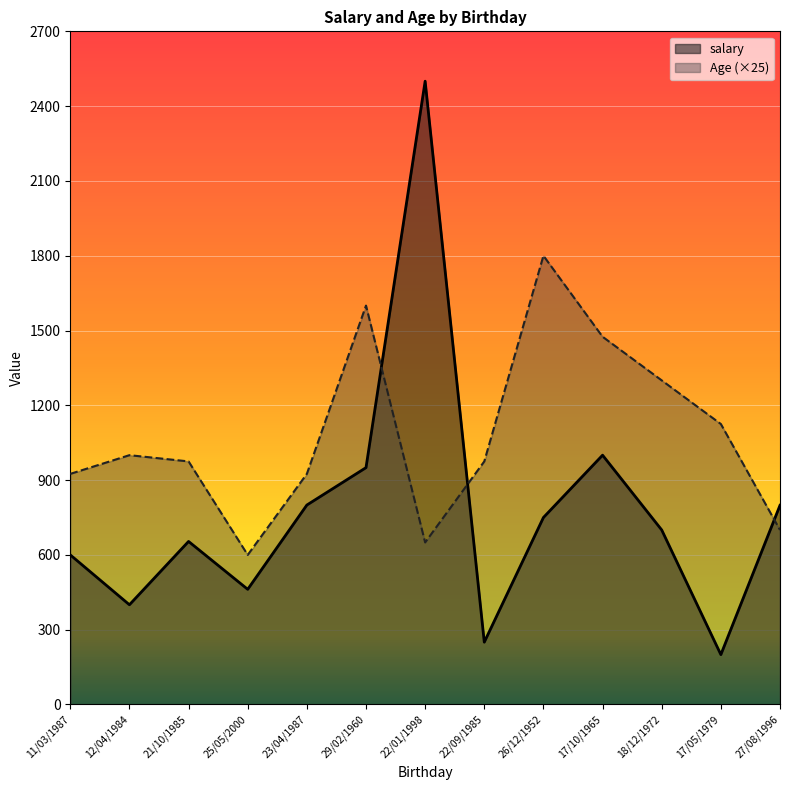

Reading left to right, extract all data points from this chart.

salary: 11/03/1987=600	12/04/1984=400	21/10/1985=654	25/05/2000=462	23/04/1987=800	29/02/1960=950	22/01/1998=2500	22/09/1985=250	26/12/1952=750	17/10/1965=1000	18/12/1972=700	17/05/1979=200	27/08/1996=799
Age: 11/03/1987=925	12/04/1984=1000	21/10/1985=975	25/05/2000=600	23/04/1987=925	29/02/1960=1600	22/01/1998=650	22/09/1985=975	26/12/1952=1800	17/10/1965=1475	18/12/1972=1300	17/05/1979=1125	27/08/1996=700